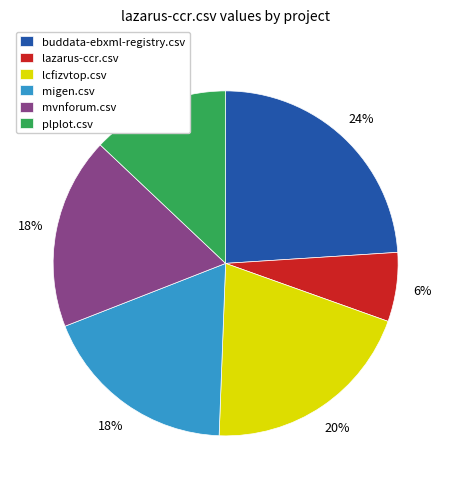

Does any single category account for the majority?

No